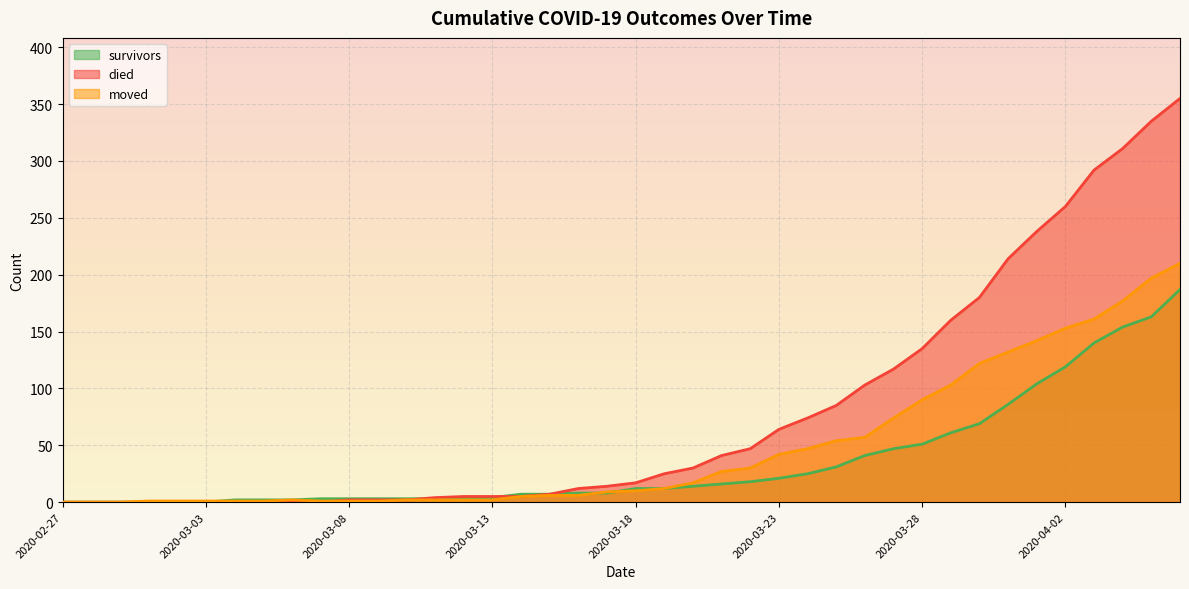

Reading right to left, what are all the values shown in this chart?

survivors: 2020-04-06=187	2020-04-05=163	2020-04-04=154	2020-04-03=140	2020-04-02=119	2020-04-01=104	2020-03-31=86	2020-03-30=69	2020-03-29=61	2020-03-28=51	2020-03-27=47	2020-03-26=41	2020-03-25=31	2020-03-24=25	2020-03-23=21	2020-03-22=18	2020-03-21=16	2020-03-20=14	2020-03-19=12	2020-03-18=12	2020-03-17=8	2020-03-16=8	2020-03-15=7	2020-03-14=7	2020-03-13=4	2020-03-12=3	2020-03-11=3	2020-03-10=3	2020-03-09=3	2020-03-08=3	2020-03-07=3	2020-03-06=2	2020-03-05=2	2020-03-04=2	2020-03-03=0	2020-03-02=0	2020-03-01=0	2020-02-29=0	2020-02-28=0	2020-02-27=0
died: 2020-04-06=355	2020-04-05=335	2020-04-04=311	2020-04-03=292	2020-04-02=260	2020-04-01=238	2020-03-31=214	2020-03-30=180	2020-03-29=160	2020-03-28=135	2020-03-27=117	2020-03-26=103	2020-03-25=85	2020-03-24=74	2020-03-23=64	2020-03-22=47	2020-03-21=41	2020-03-20=30	2020-03-19=25	2020-03-18=17	2020-03-17=14	2020-03-16=12	2020-03-15=7	2020-03-14=5	2020-03-13=5	2020-03-12=5	2020-03-11=4	2020-03-10=2	2020-03-09=2	2020-03-08=2	2020-03-07=0	2020-03-06=0	2020-03-05=0	2020-03-04=0	2020-03-03=0	2020-03-02=0	2020-03-01=0	2020-02-29=0	2020-02-28=0	2020-02-27=0
moved: 2020-04-06=210	2020-04-05=197	2020-04-04=177	2020-04-03=161	2020-04-02=153	2020-04-01=142	2020-03-31=132	2020-03-30=122	2020-03-29=103	2020-03-28=90	2020-03-27=74	2020-03-26=57	2020-03-25=54	2020-03-24=47	2020-03-23=42	2020-03-22=30	2020-03-21=27	2020-03-20=17	2020-03-19=12	2020-03-18=10	2020-03-17=9	2020-03-16=6	2020-03-15=6	2020-03-14=5	2020-03-13=2	2020-03-12=2	2020-03-11=2	2020-03-10=2	2020-03-09=1	2020-03-08=1	2020-03-07=1	2020-03-06=2	2020-03-05=1	2020-03-04=1	2020-03-03=1	2020-03-02=1	2020-03-01=1	2020-02-29=0	2020-02-28=0	2020-02-27=0